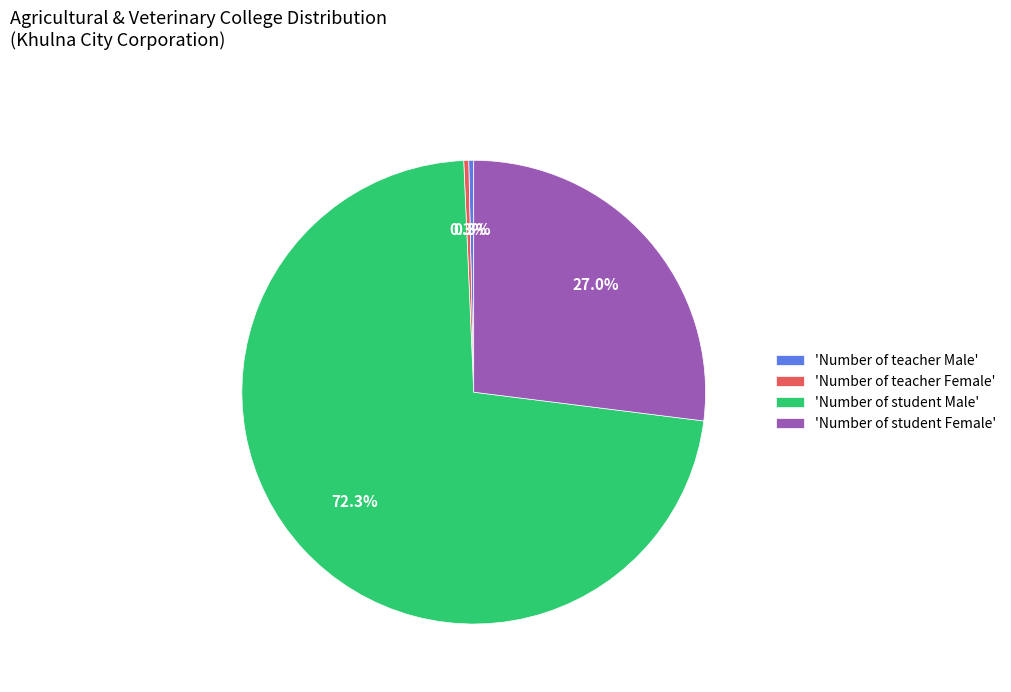

Is the sum of 'Number of student Male' and 'Number of teacher Male' greater than half?

Yes